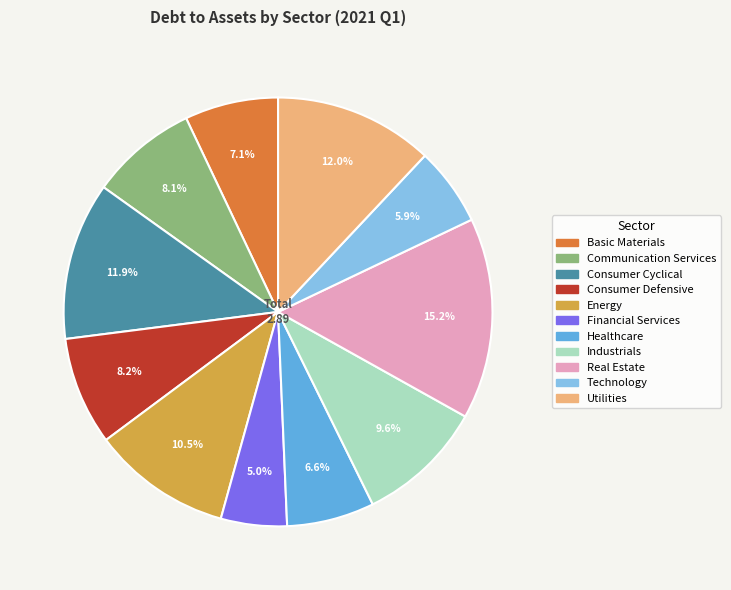

Does Technology represent more than half of the total?

No